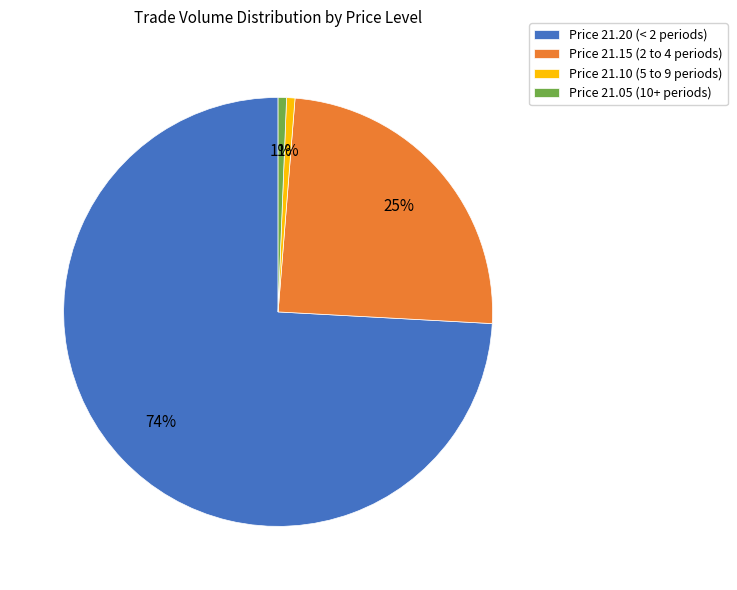

Count the number of slices in the pie.

4